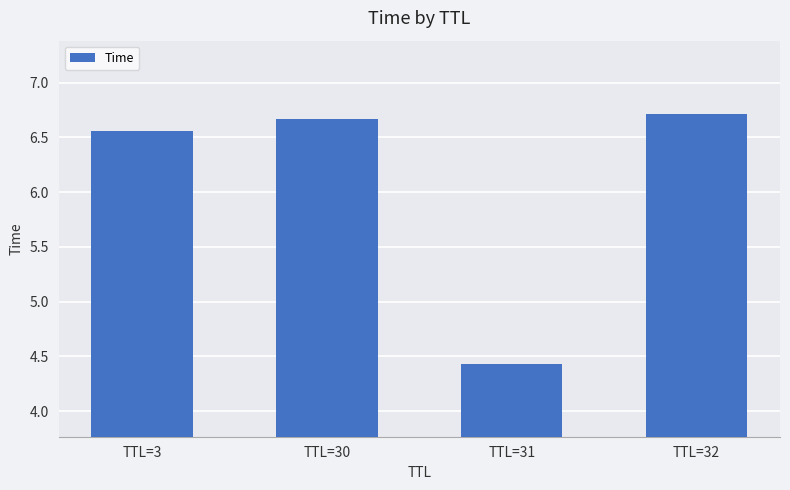

What is the value of the 4th bar from the left?

6.7